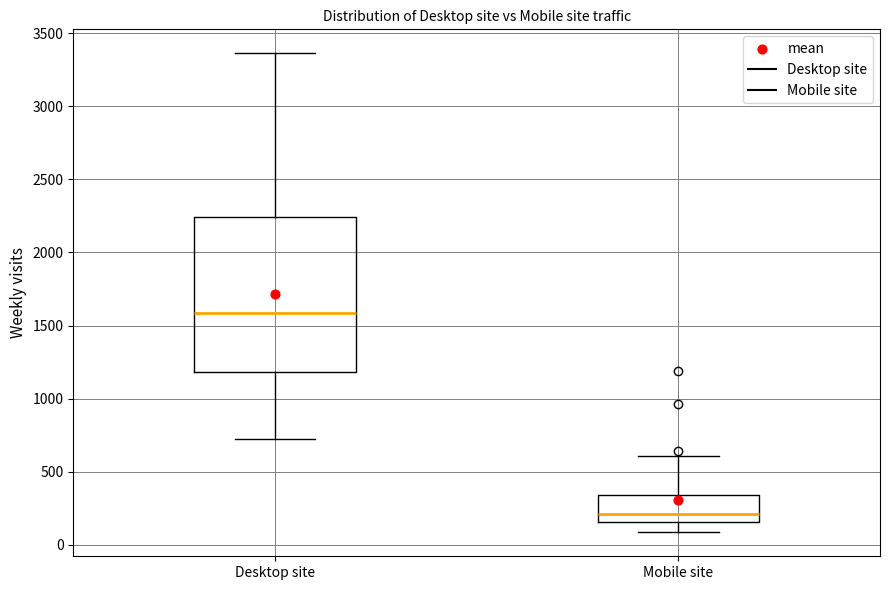

Which box is the tallest, from its lower edge to its upper edge?

Desktop site